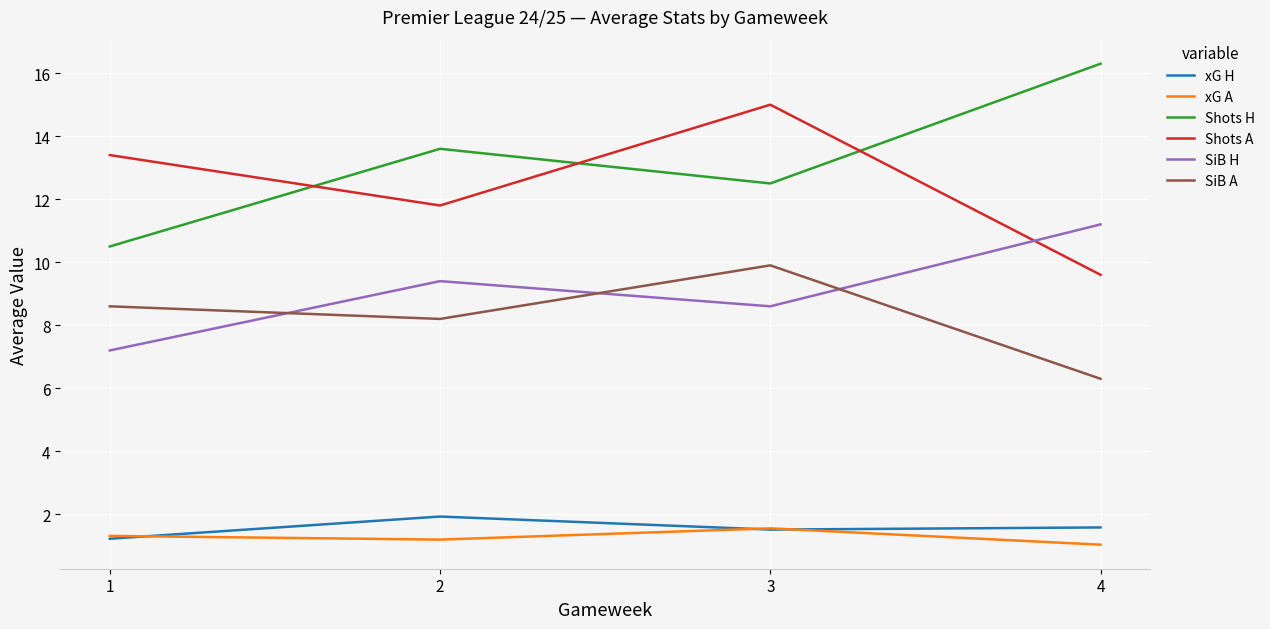

In SiB A, how many points are higher than both neighbors (excluding endpoints)?

1